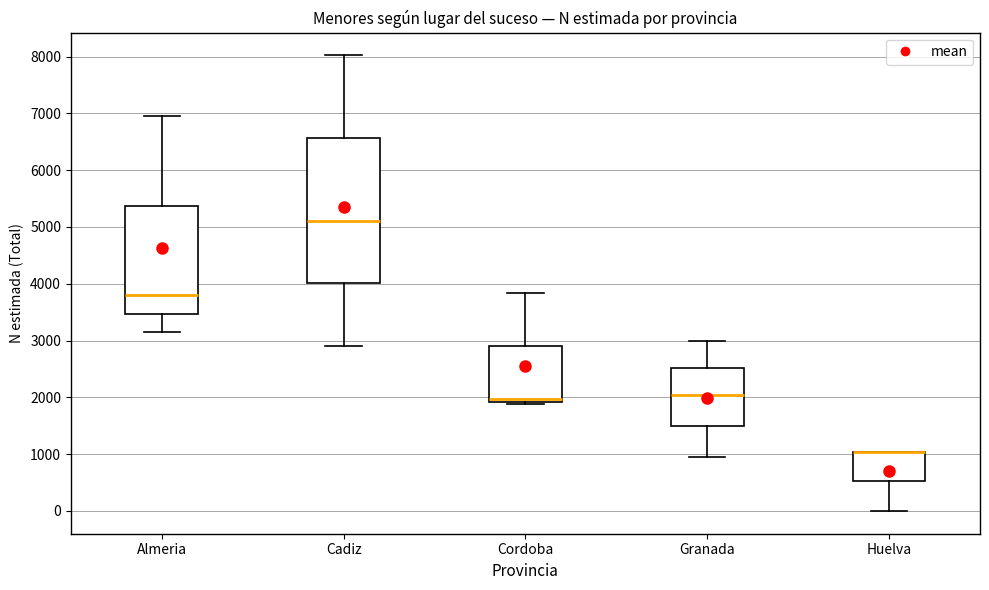

Reading left to right, transcribe this box plot: for each box, give where its median line is, the range the box spans, and where its two whiskers end, as read against the y-axis. The values are not printed on the chart, so give them approximately, as read against the axis.

Almeria: median 3800, box 3500 to 5400, whiskers 3100 to 6900
Cadiz: median 5100, box 4000 to 6600, whiskers 2900 to 8000
Cordoba: median 2000, box 1900 to 2900, whiskers 1900 (just below the box's lower edge) to 3800
Granada: median 2000, box 1500 to 2500, whiskers 900 to 3000
Huelva: median 1000 (drawn on the box's upper edge), box 500 to 1000, whiskers 0 to 1000